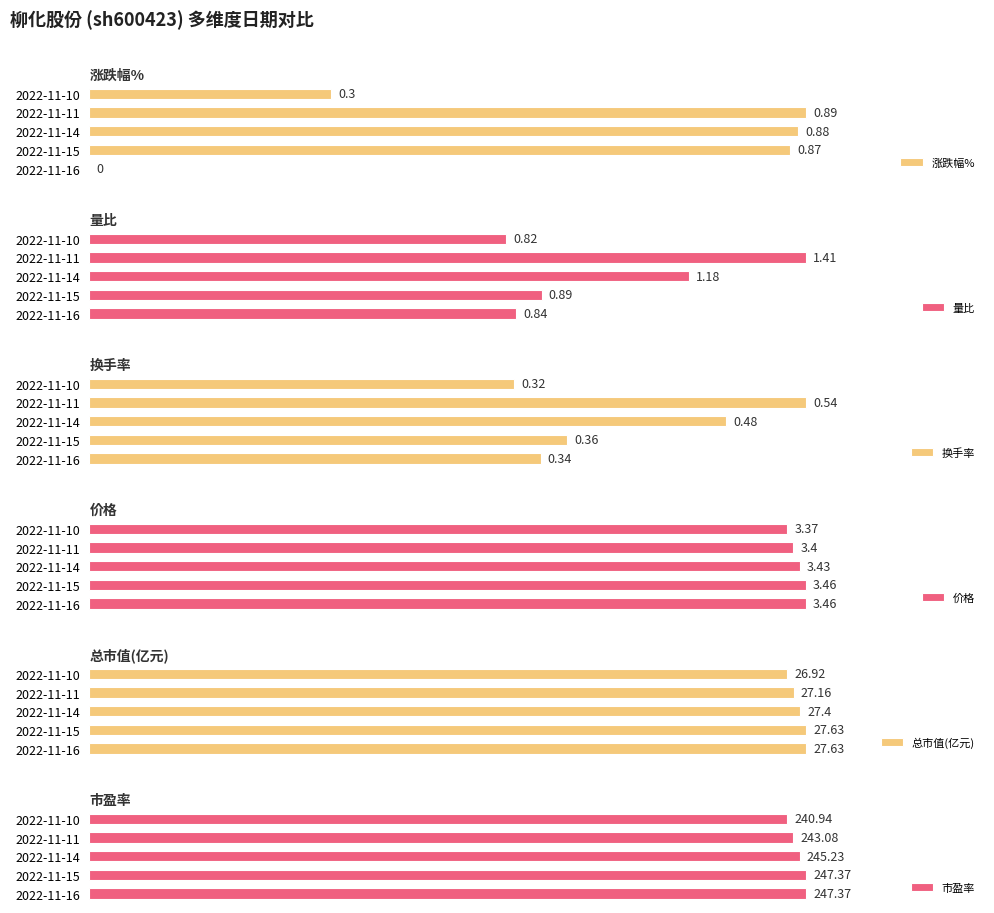

What is the value of the 量比 bar at the 3rd from the left?

1.2